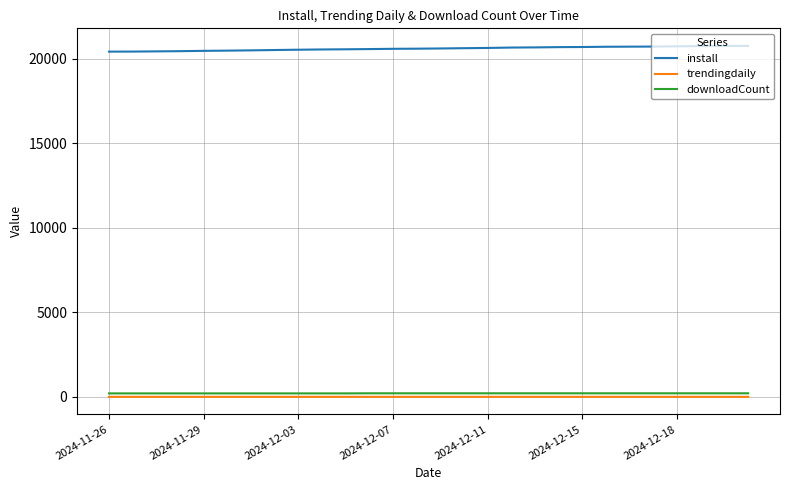

What is the difference between the second highest and minimum values in the install series?

335.0